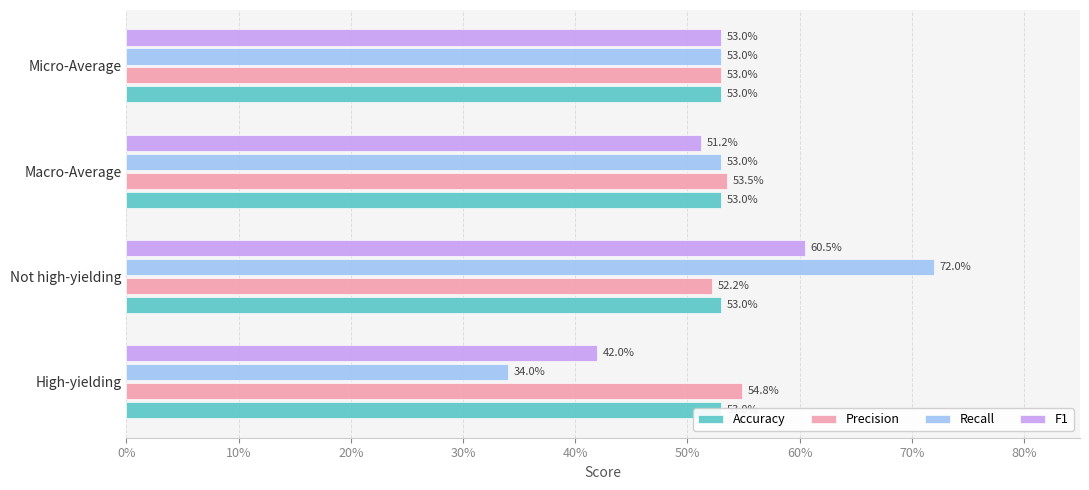

List the series in order of their peak value, highest first.

Recall, F1, Precision, Accuracy